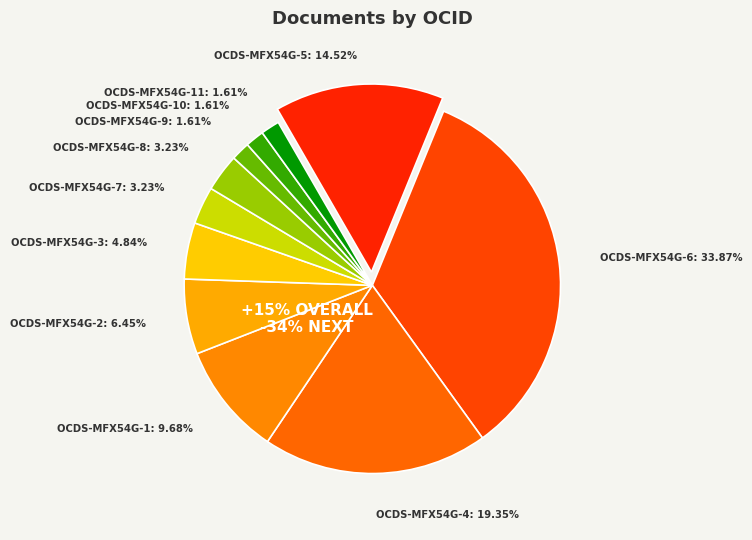

Is there any slice that represents more than half of the pie?

No